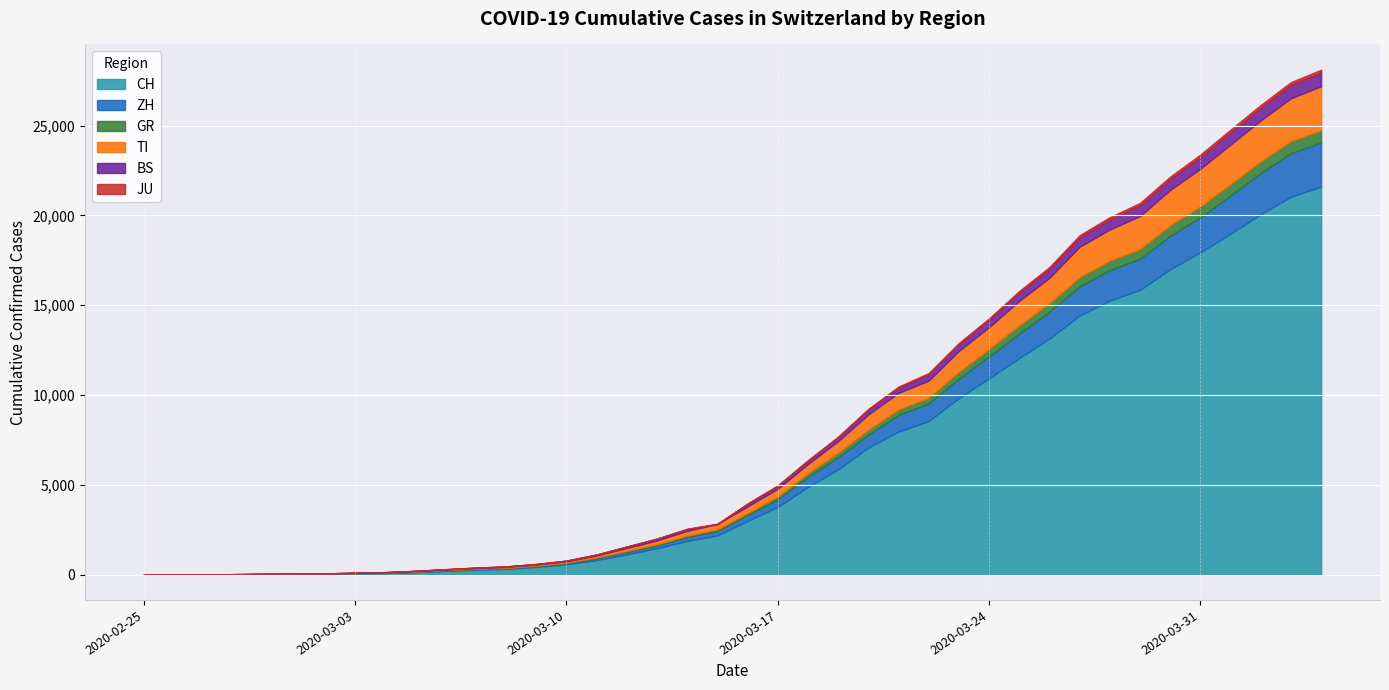

How many values in the JU series exceed 25?

19